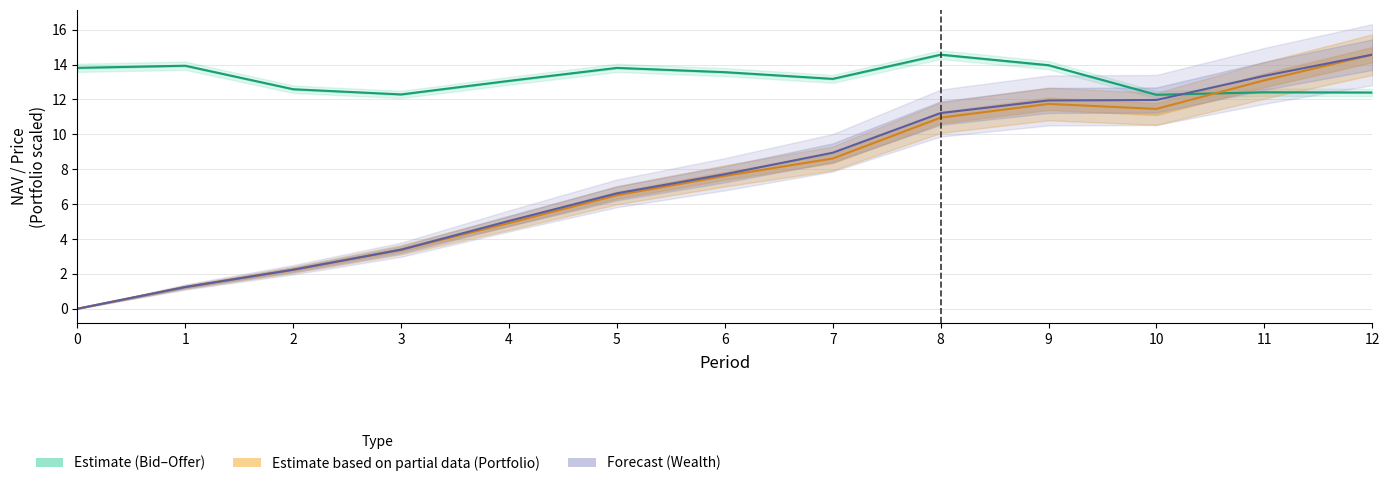

At which category does NAV reach its first local peak?

1